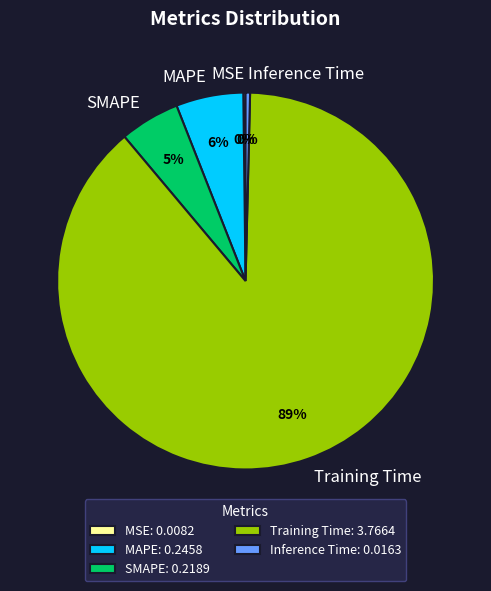

Which slice represents more than half of the pie?

Training Time